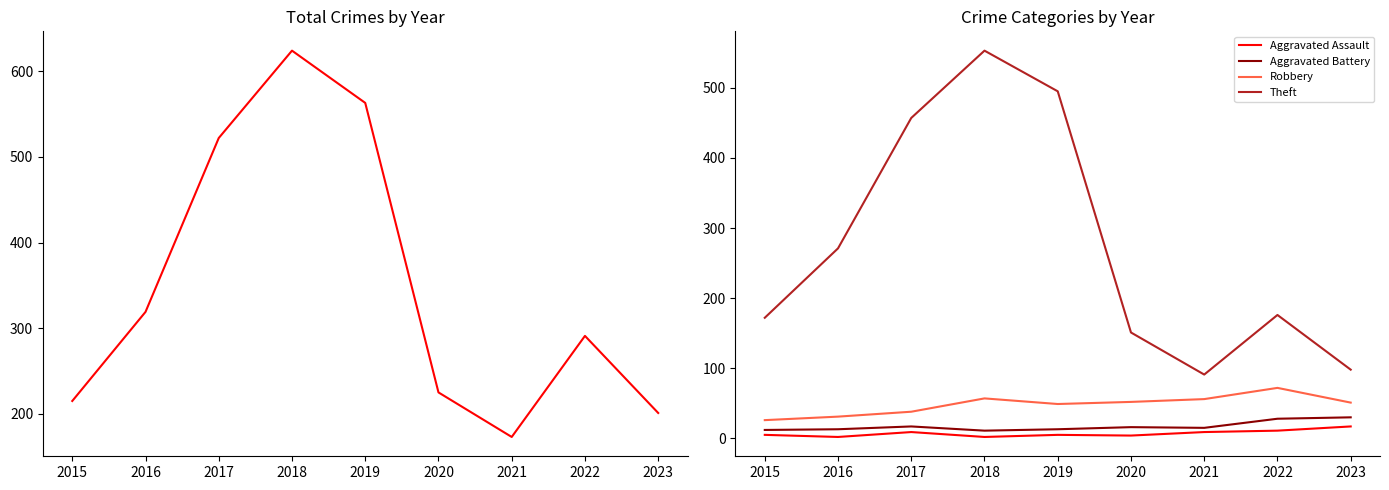

The value of Theft at 2019 is 813. True or false?

False